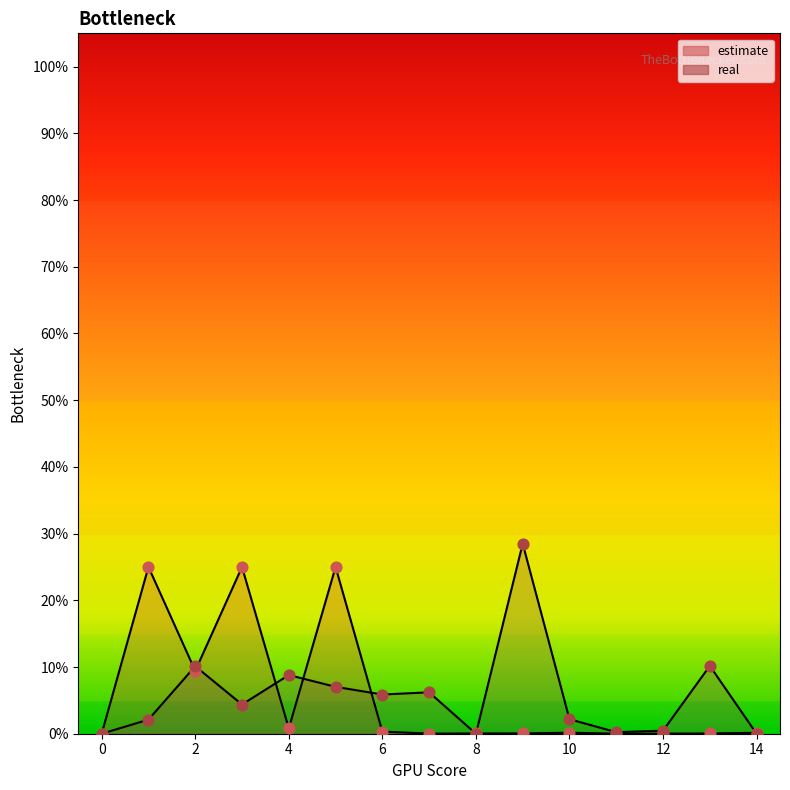

Which series reaches the maximum Y coordinate?

real